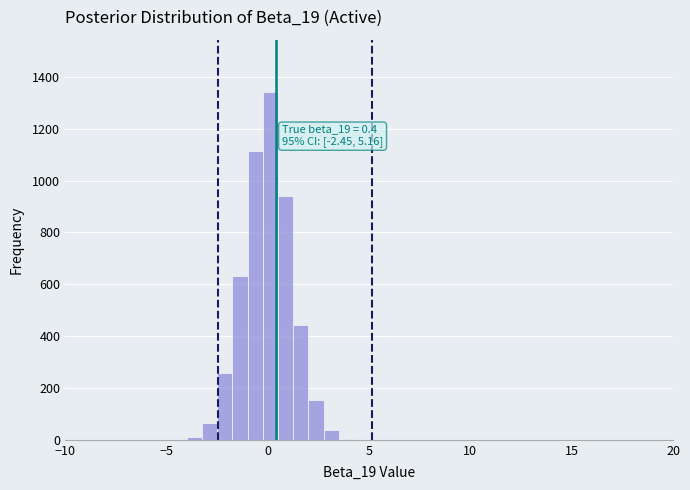

Read against the x-axis, roughly where is the centre of the tallest bar?

0.0